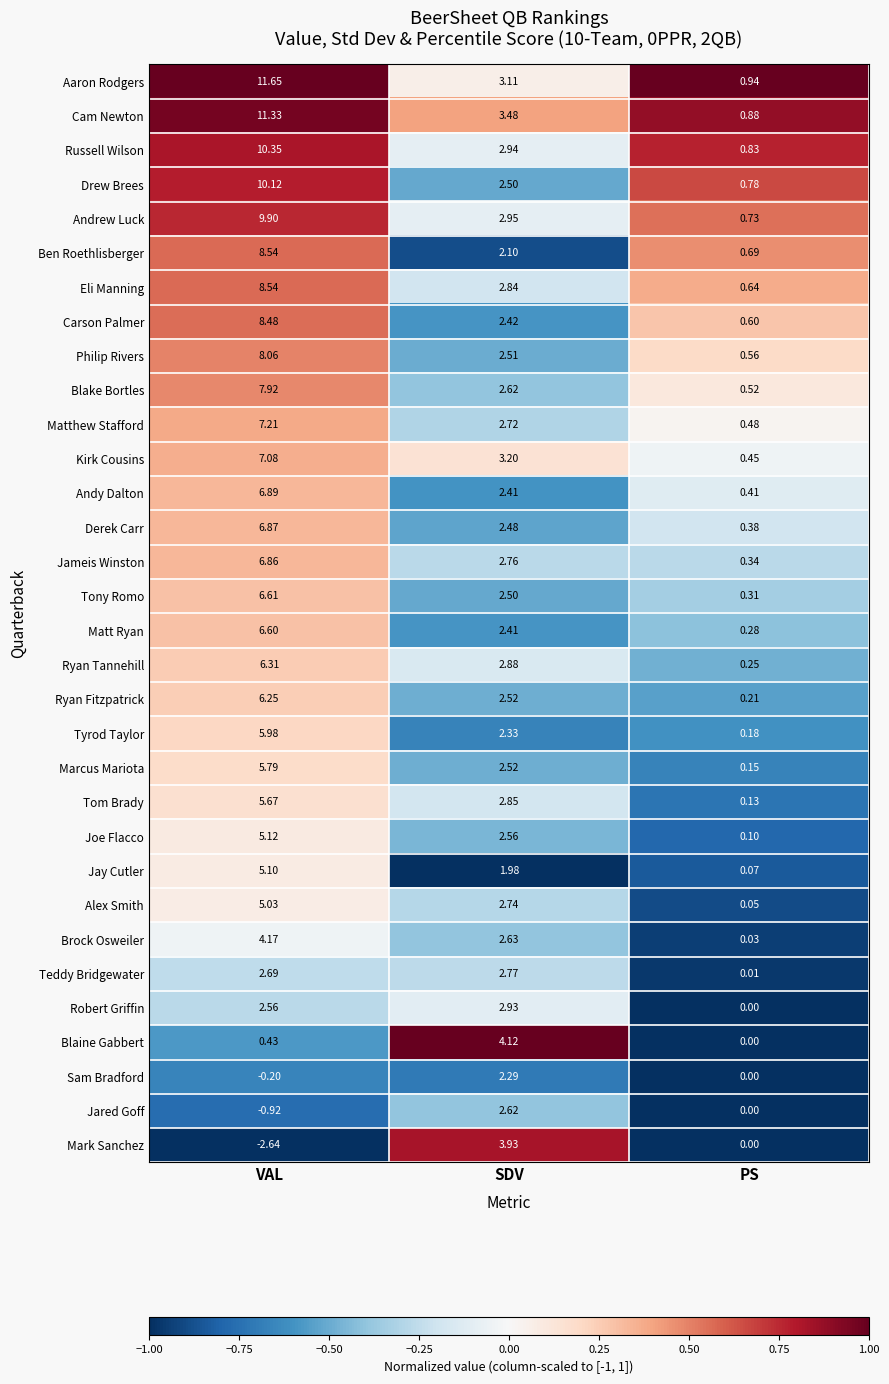

Where is Ryan Fitzpatrick nearest to the value 3?

SDV